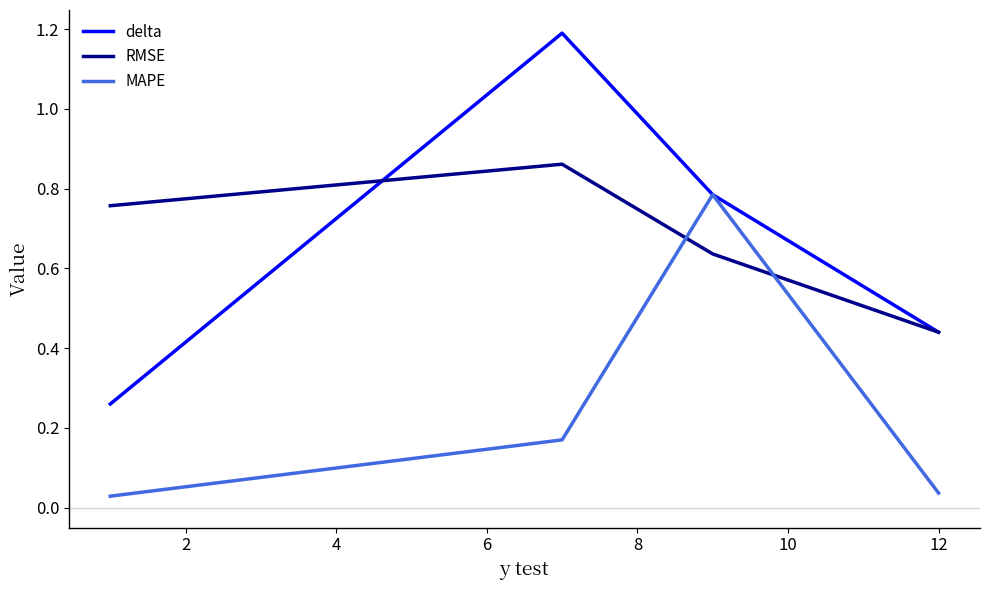

How many categories are shown in the chart?

4